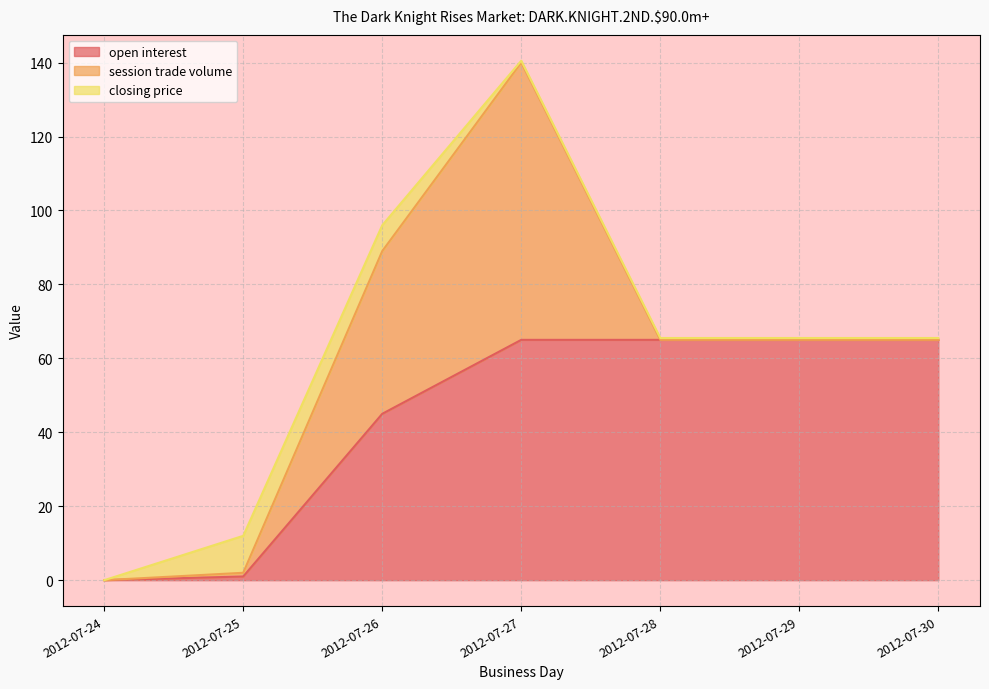

At which category is the sum across all series the highest?

2012-07-27